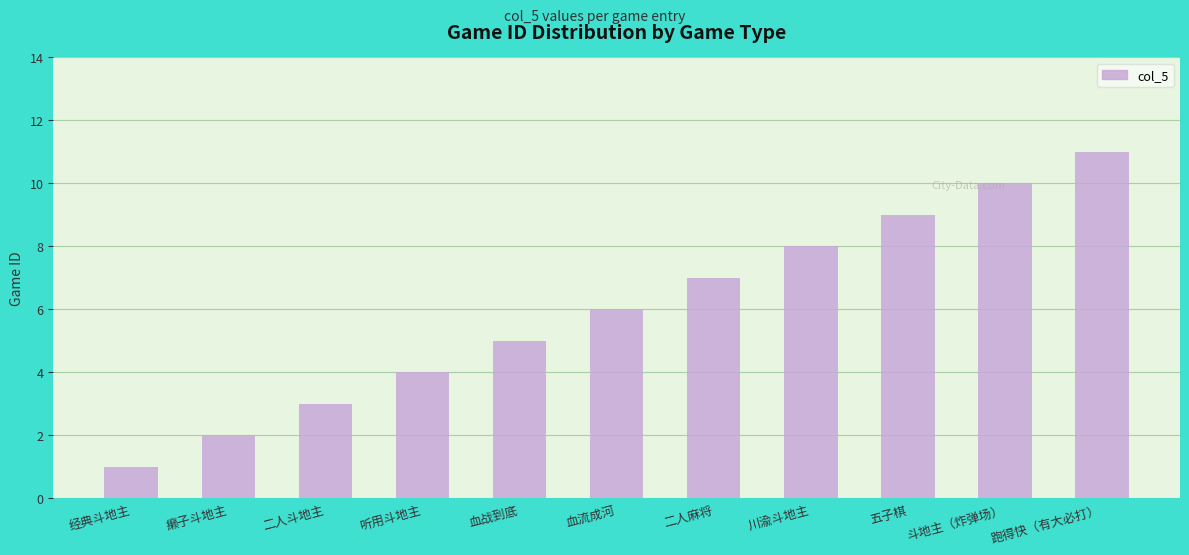

What is the label of the 11th bar from the left?

跑得快（有大必打）